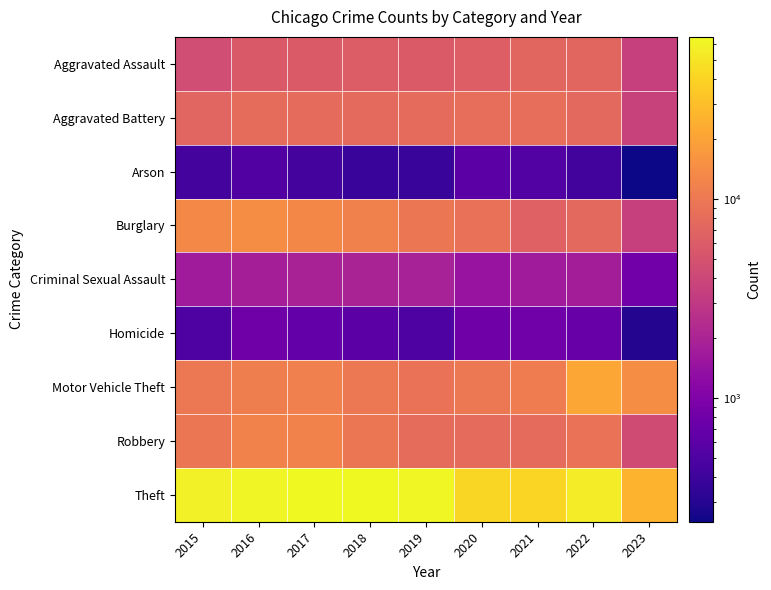

At 2018, list the series in order from smallest to largest.

Arson, Homicide, Criminal Sexual Assault, Aggravated Assault, Aggravated Battery, Robbery, Motor Vehicle Theft, Burglary, Theft